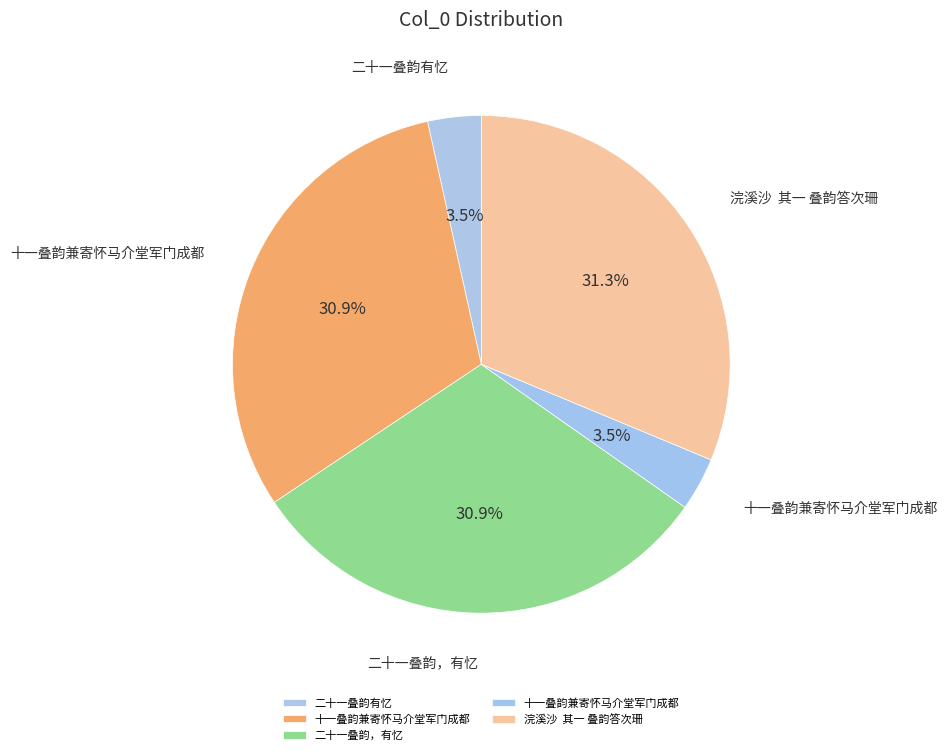

Rank the categories by value from highest to lowest.

浣溪沙  其一 叠韵答次珊, 二十一叠韵，有忆, 十一叠韵兼寄怀马介堂军门成都, 二十一叠韵有忆, 十一叠韵兼寄怀马介堂军门成都